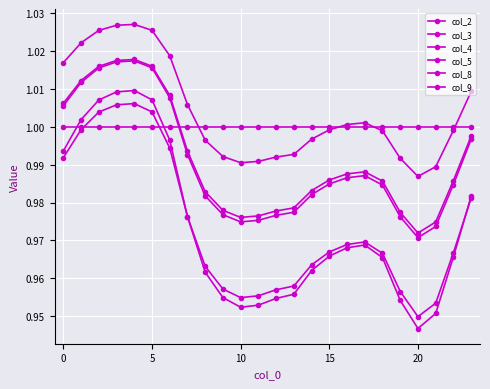

How many data points does each series have?

24